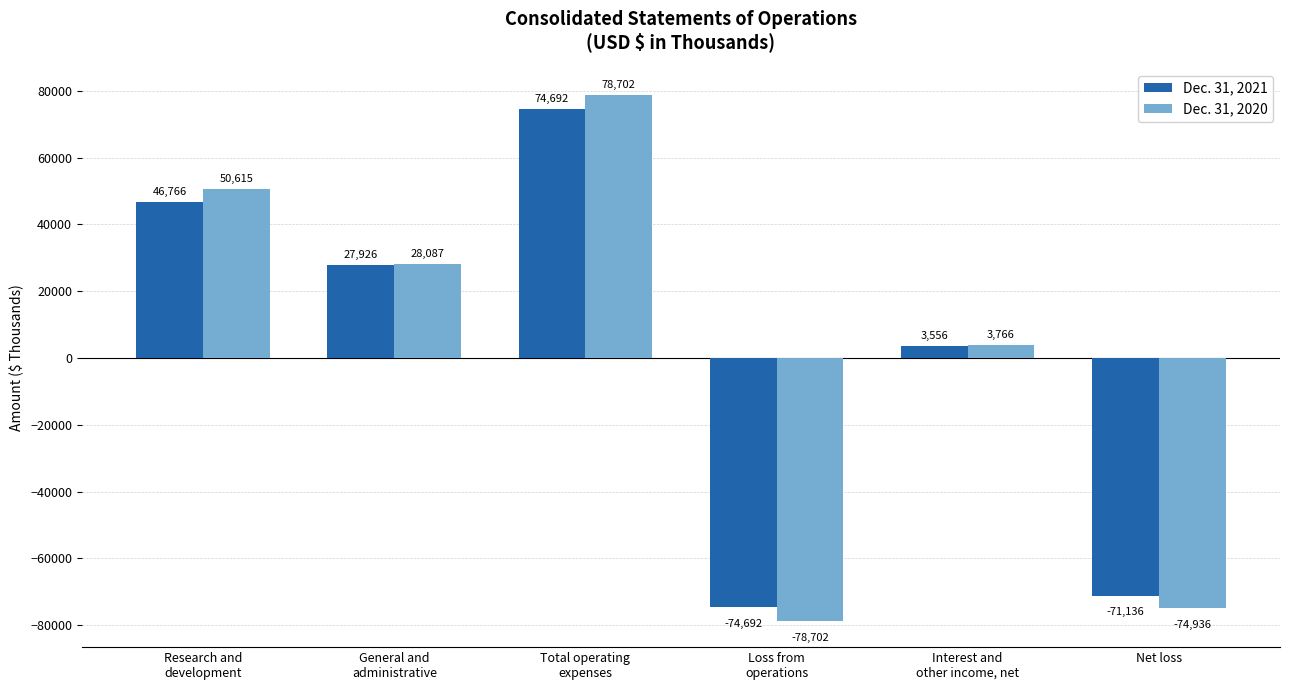

Which category has the lowest value across all series?

Loss from
operations